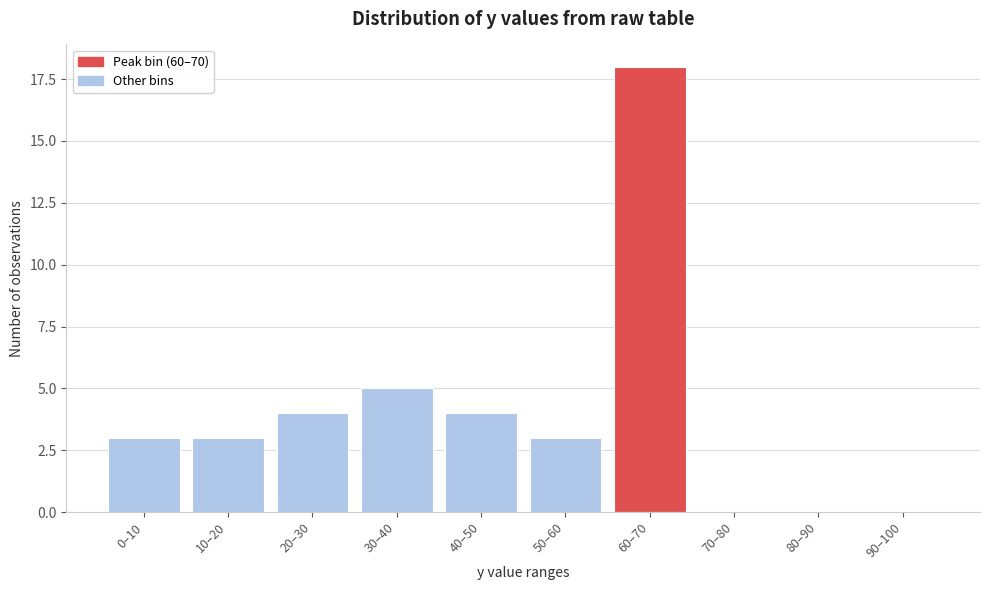

Reading left to right, what are all the values shown in this chart?

0–10=3	10–20=3	20–30=4	30–40=5	40–50=4	50–60=3	60–70=18	70–80=0	80–90=0	90–100=0